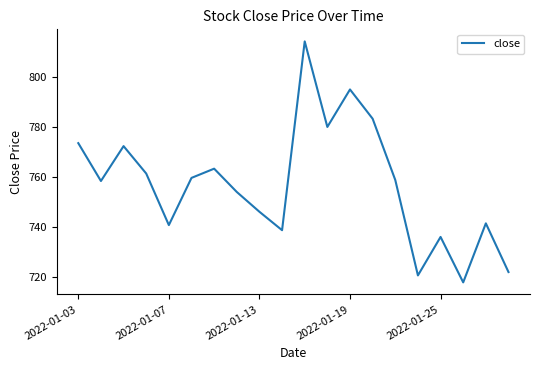

What is the greatest value displayed?

814.4